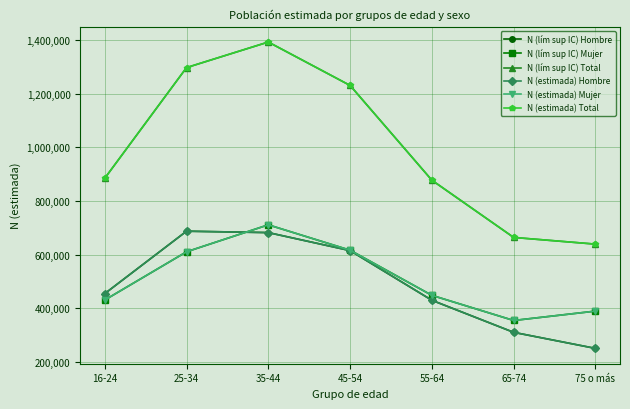

Is this an area chart (filled region under the line)?

No